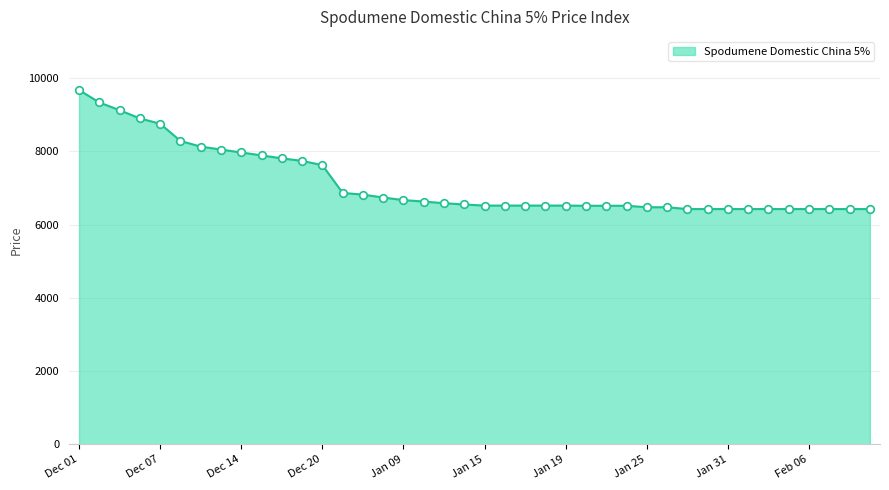

What is the smallest value displayed?

6425